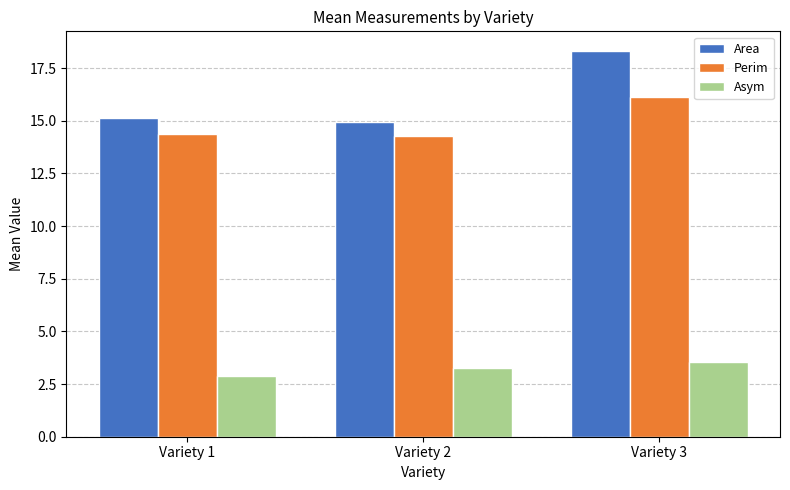

Is it true that Area equals 14.9 at Variety 2?

True